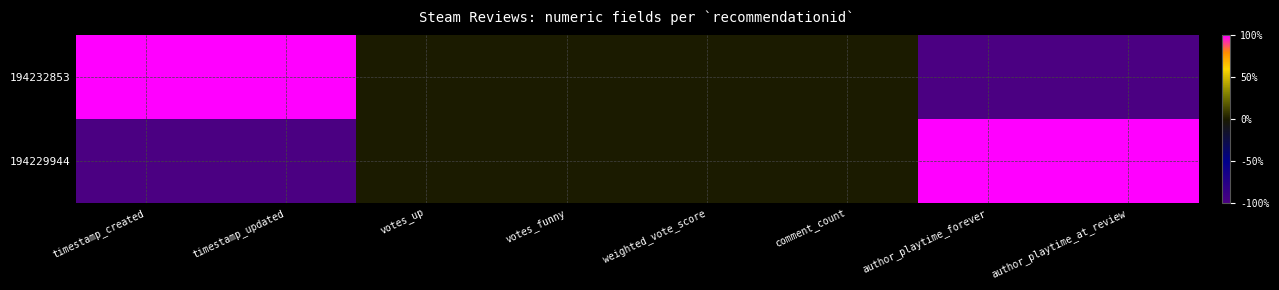

Which series has the largest total across all categories?

194232853